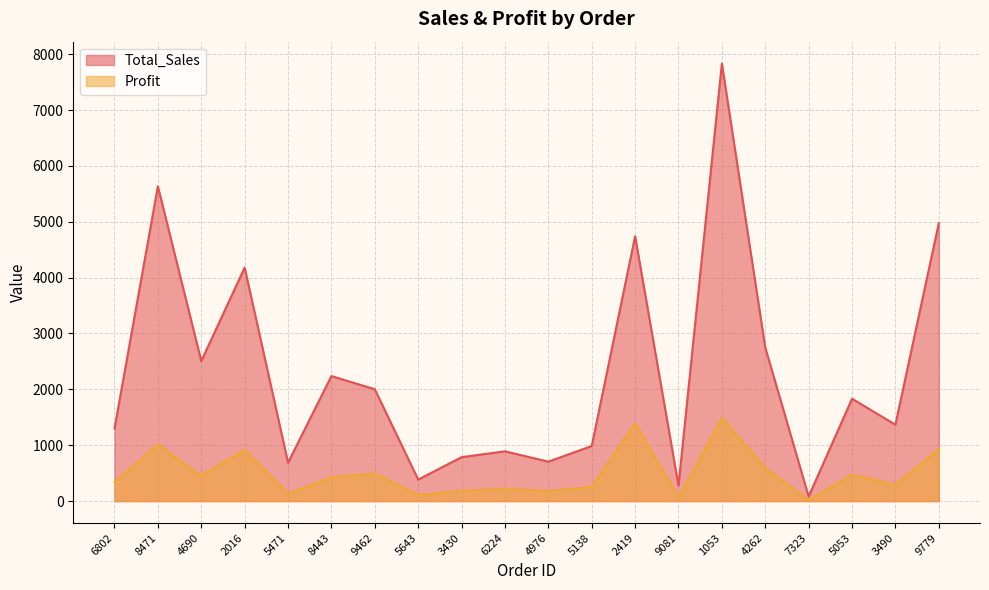

The value of Total_Sales at 4262 is 1209.0. True or false?

False